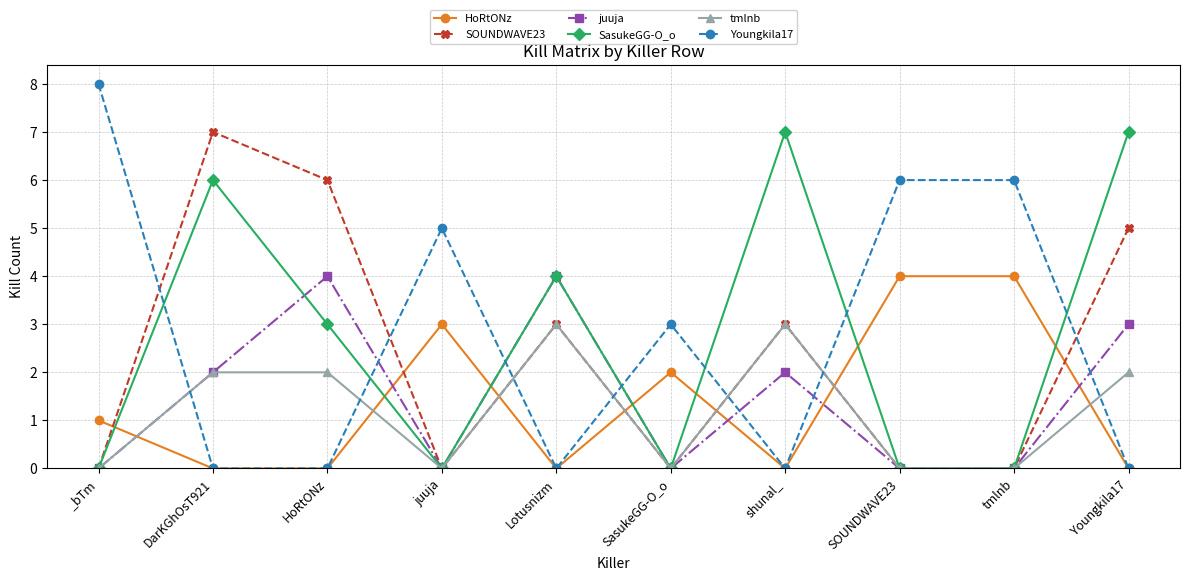

True or false: juuja has a value of 0 at SOUNDWAVE23.

True